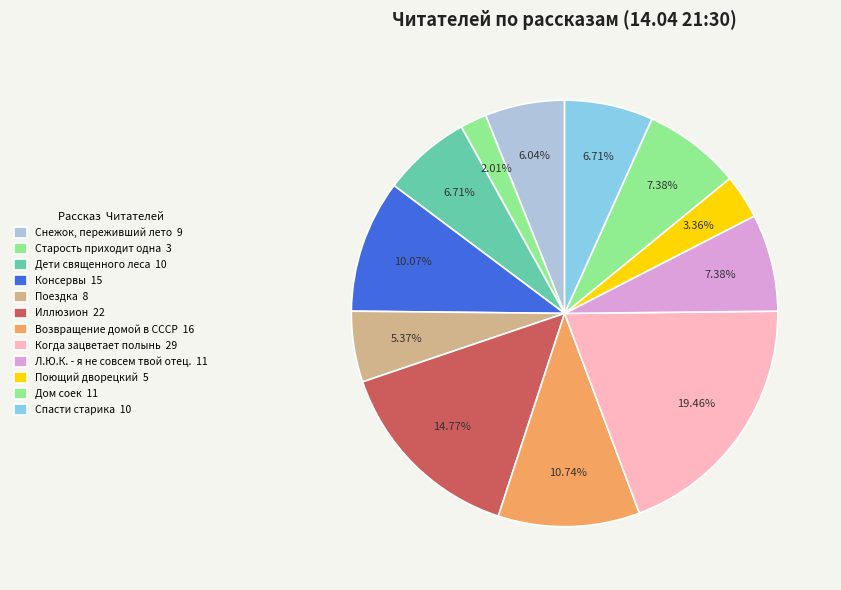

How many slices are in this pie chart?

12